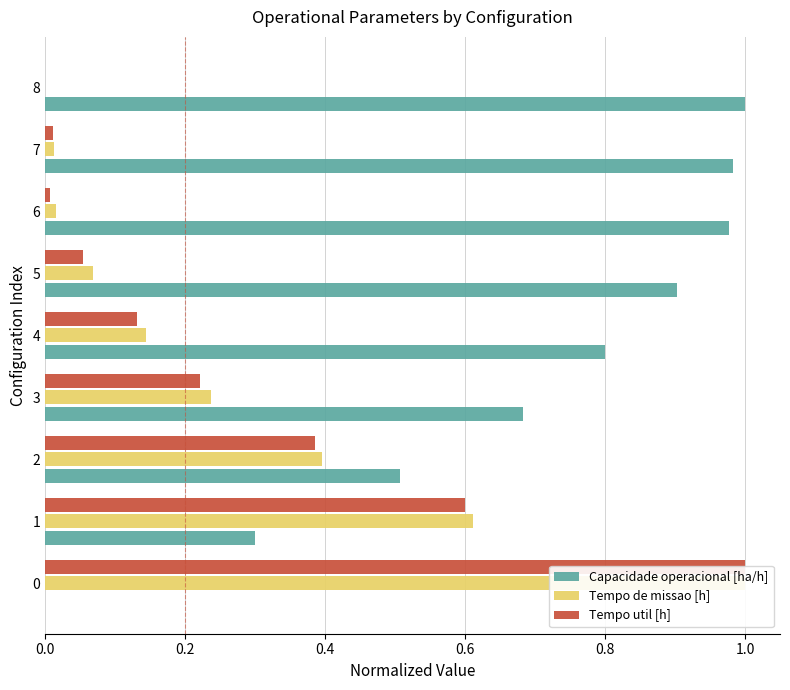

Which series changed the most between 2 and 6?

Capacidade operacional [ha/h]